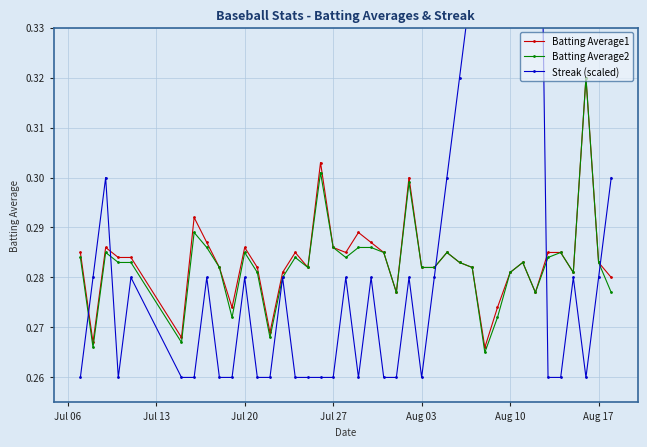

True or false: Batting Average2 has more than 0 points higher than both neighbors.

True